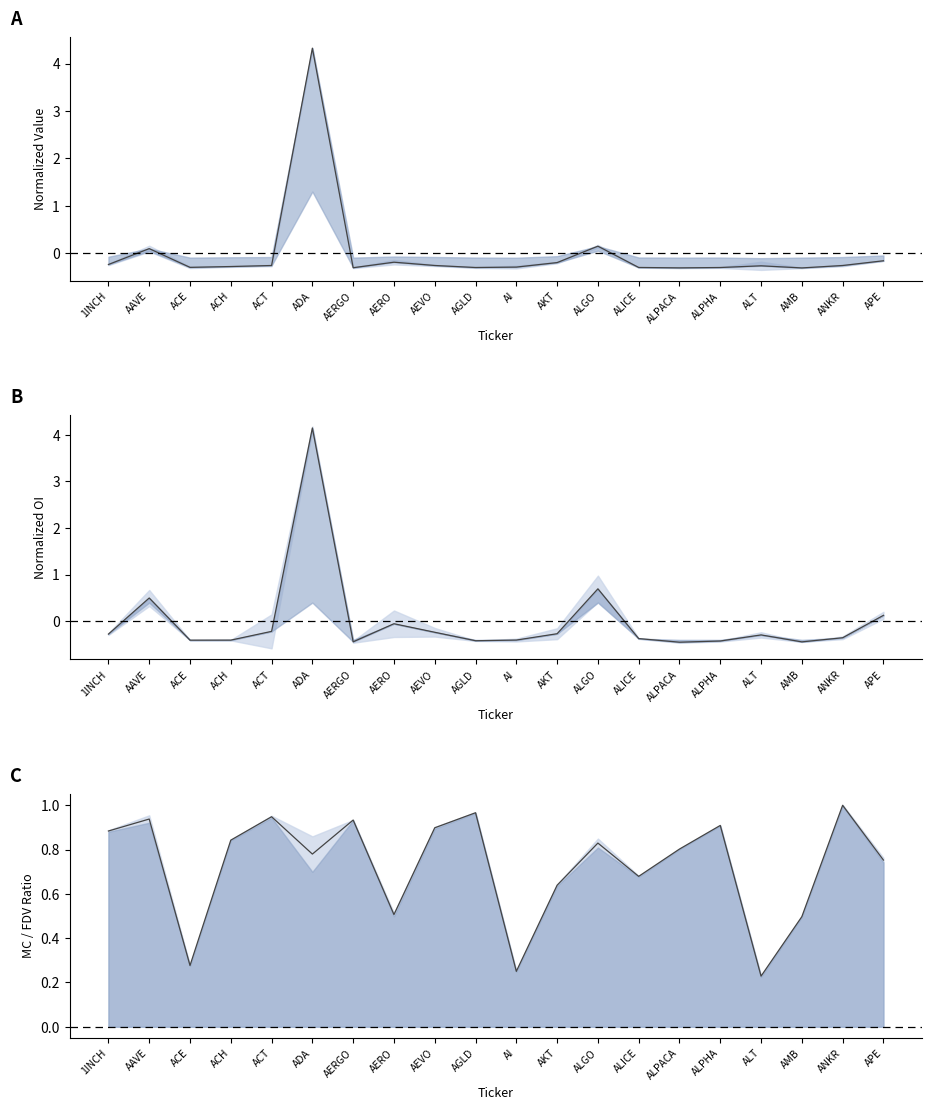

What value does the center series have at APE?

0.1